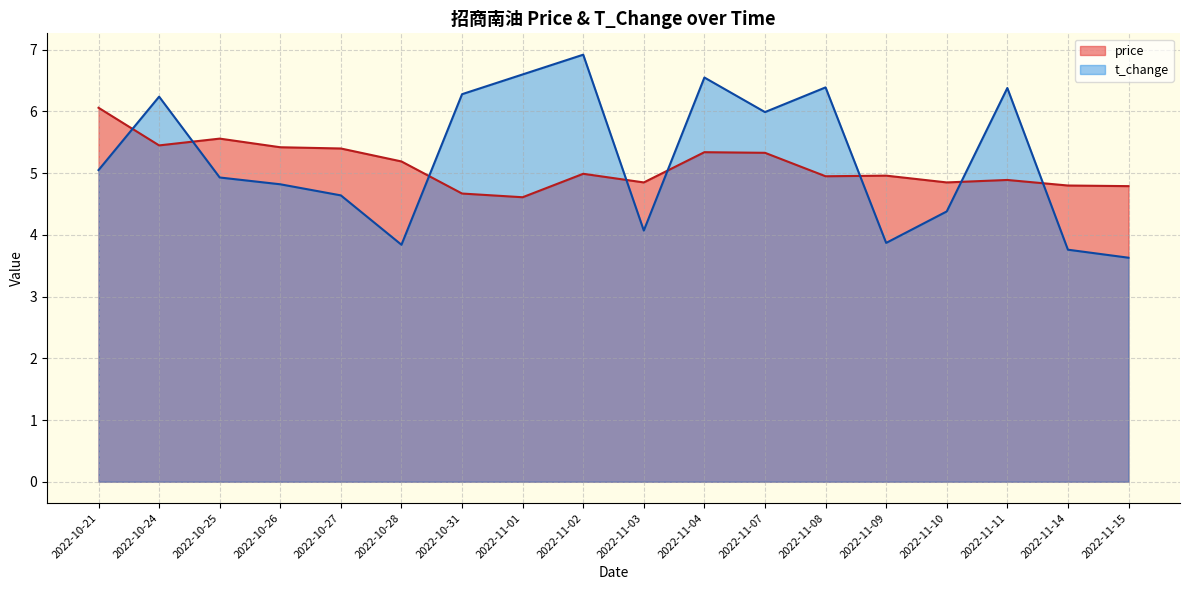

What is the label of the 14th point from the left?

2022-11-09